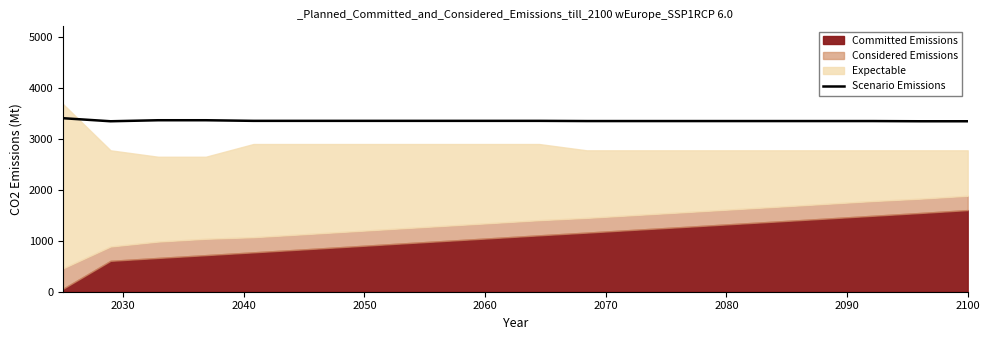

What is the difference between the maximum and minimum values?

60